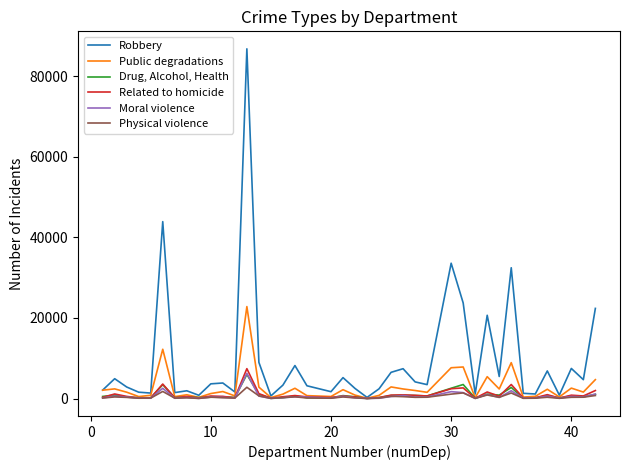

What is the difference between the second highest and second lowest values in the Physical violence series?

1728